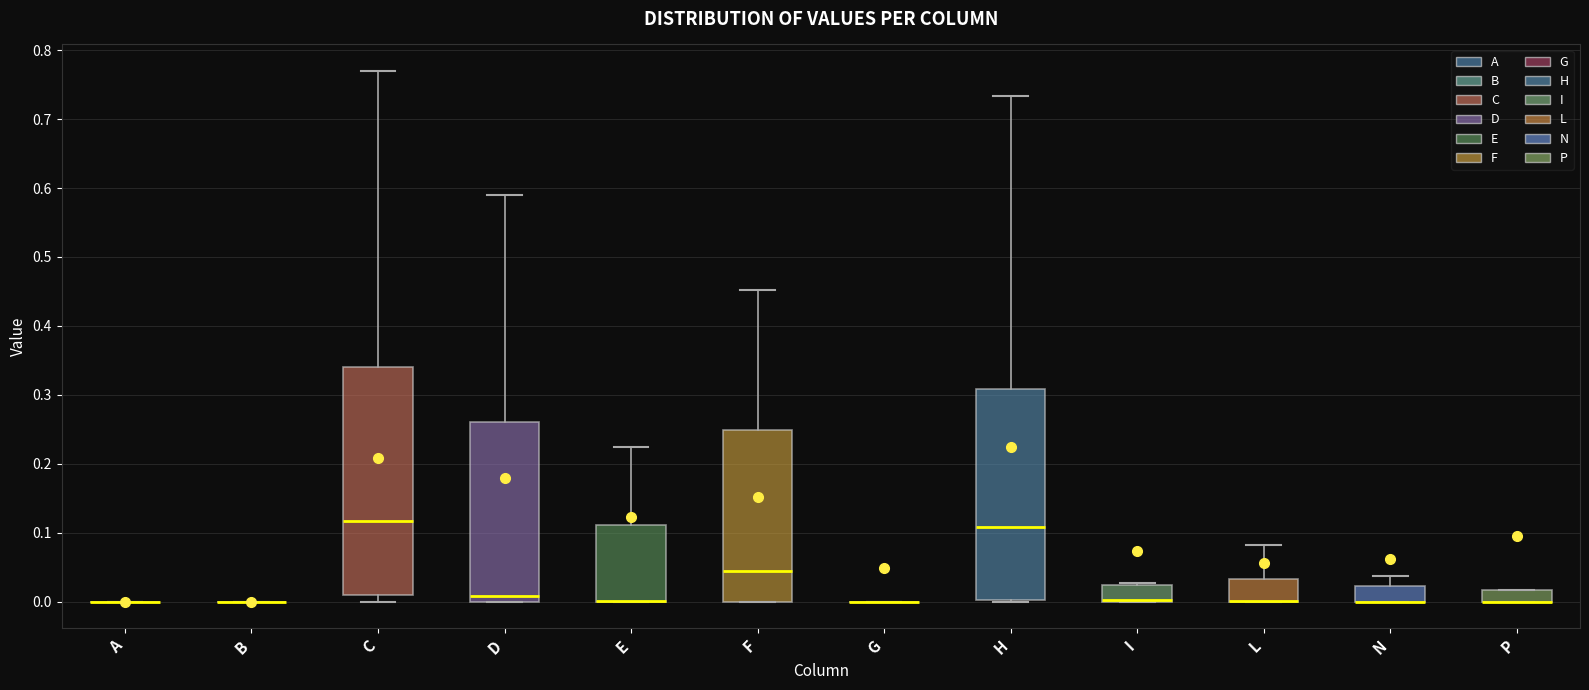

Comparing the boxes themselves (not the whiskers), which one is the tallest?

C